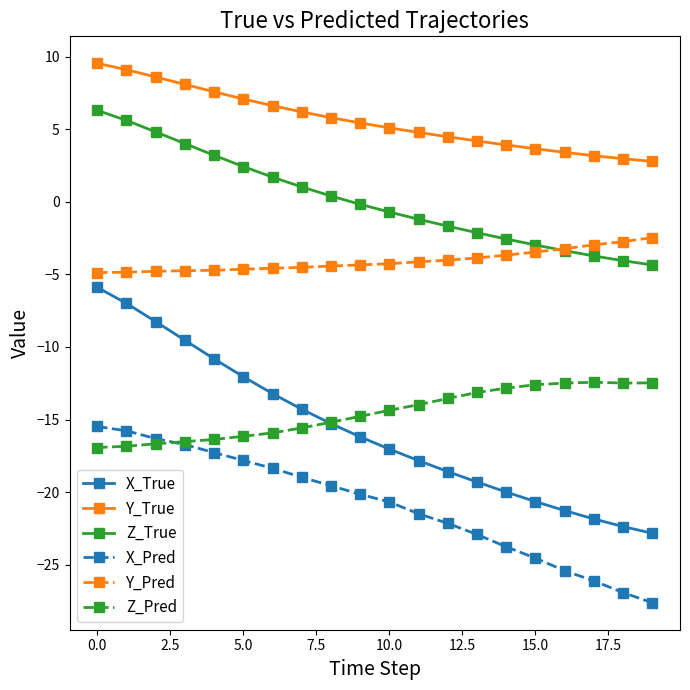

What is the lowest value of the Z_Pred series?

-16.9